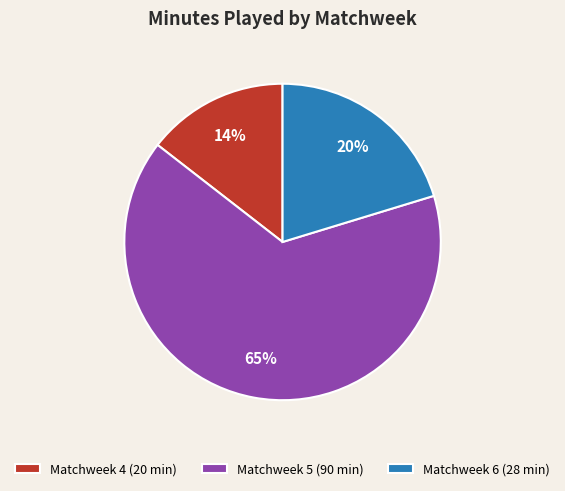

Between Matchweek 4 (20 min) and Matchweek 6 (28 min), which is larger?

Matchweek 6 (28 min)